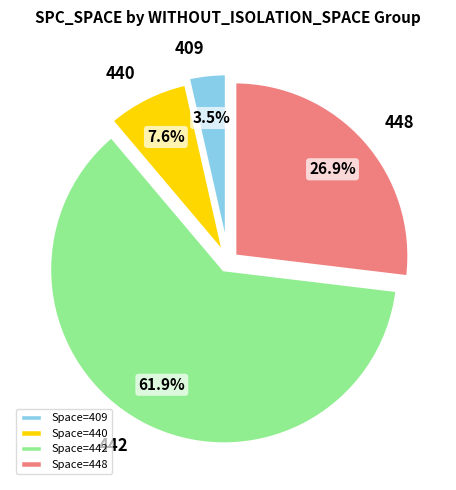

Do Space=440 and Space=442 together represent more than half of the pie?

Yes